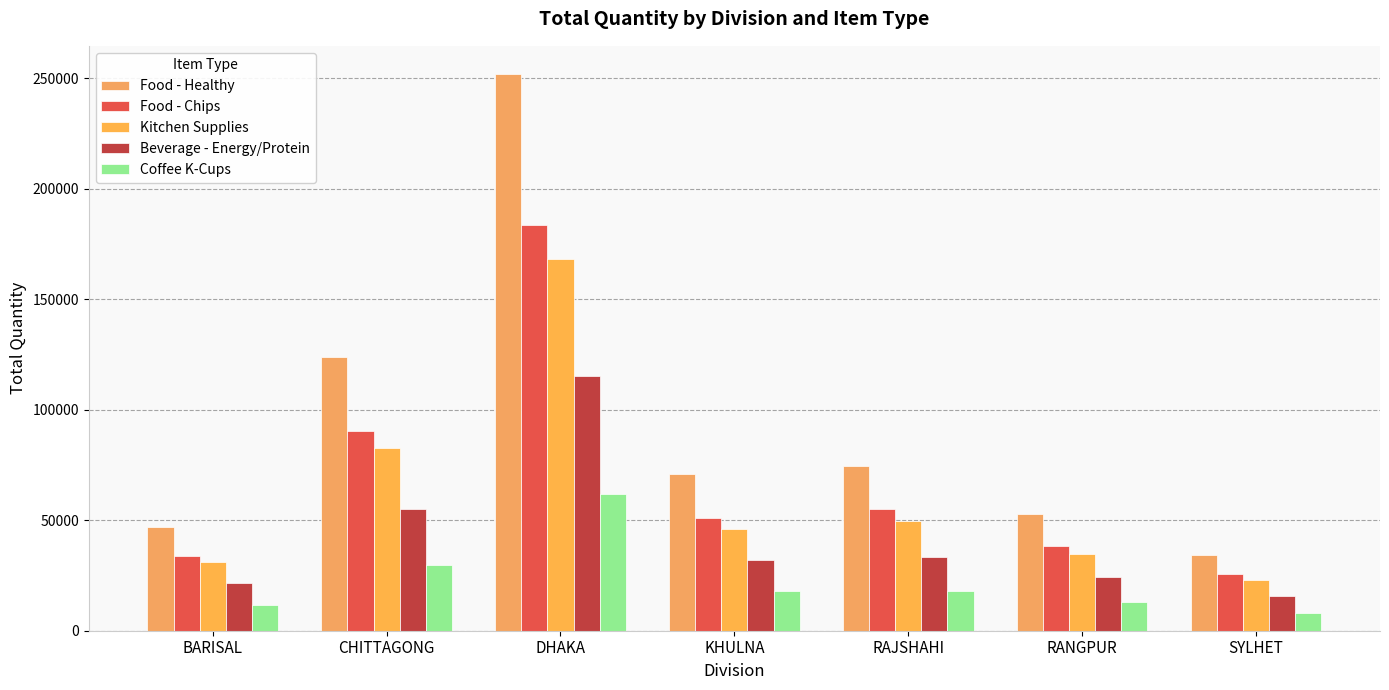

What is the spread (max minus min) of values at SYLHET?

26438